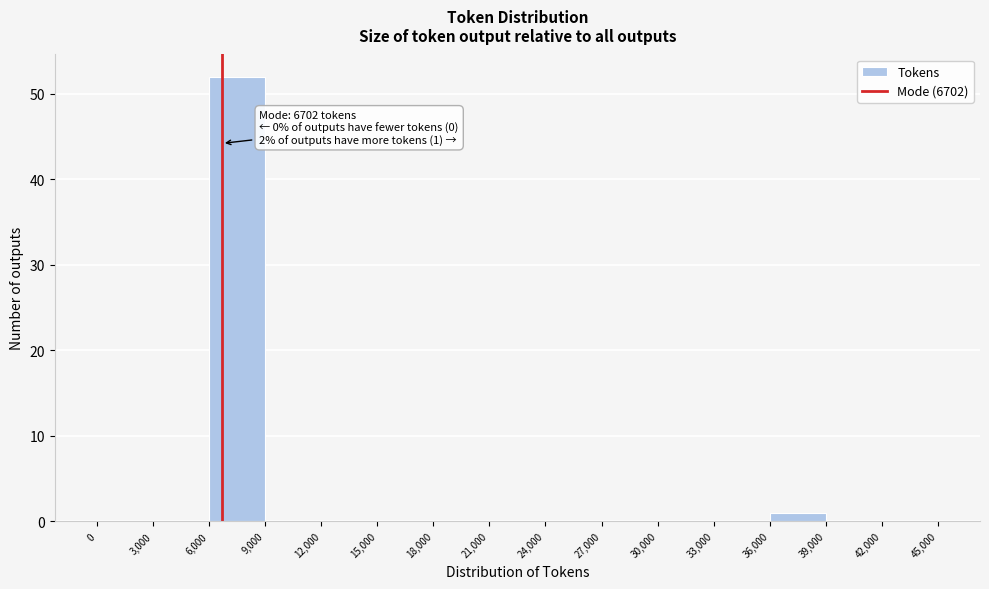

Over which range of the x-axis is the bar tallest?

6,000 to 9,000